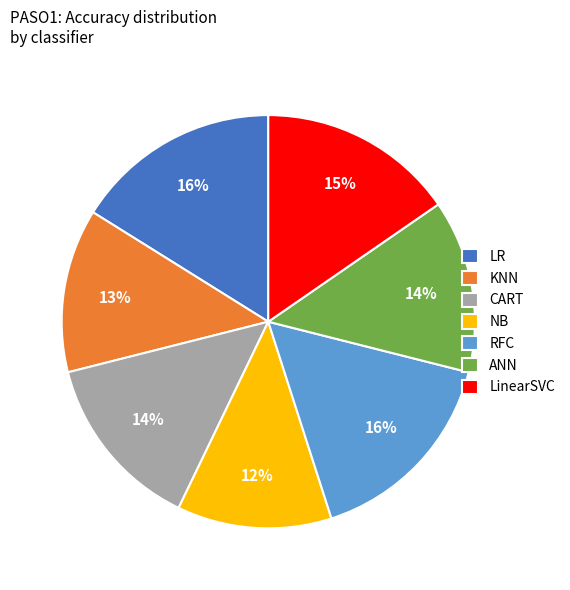

To the nearest percent, what portion does LinearSVC represent?

15%